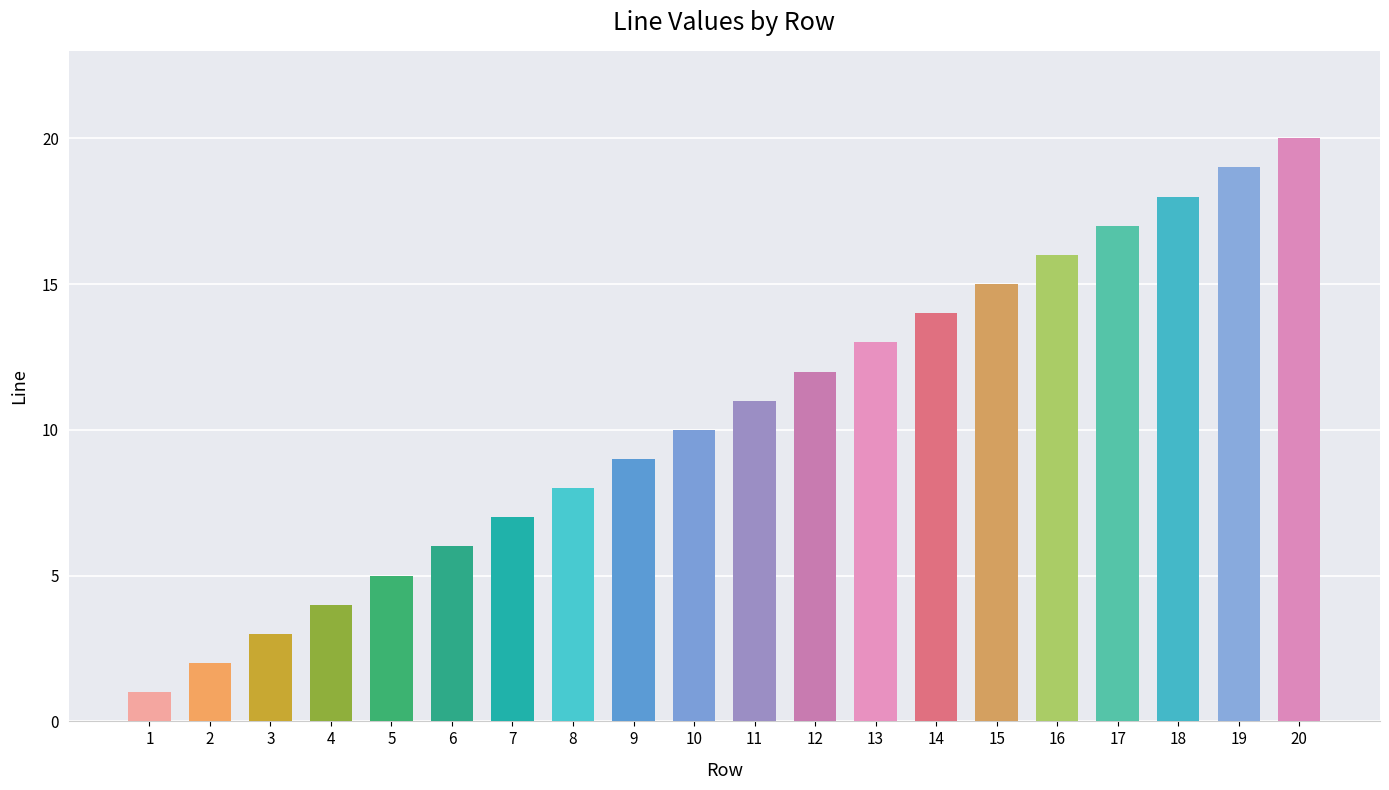

Rank the categories by value from lowest to highest.

1, 2, 3, 4, 5, 6, 7, 8, 9, 10, 11, 12, 13, 14, 15, 16, 17, 18, 19, 20